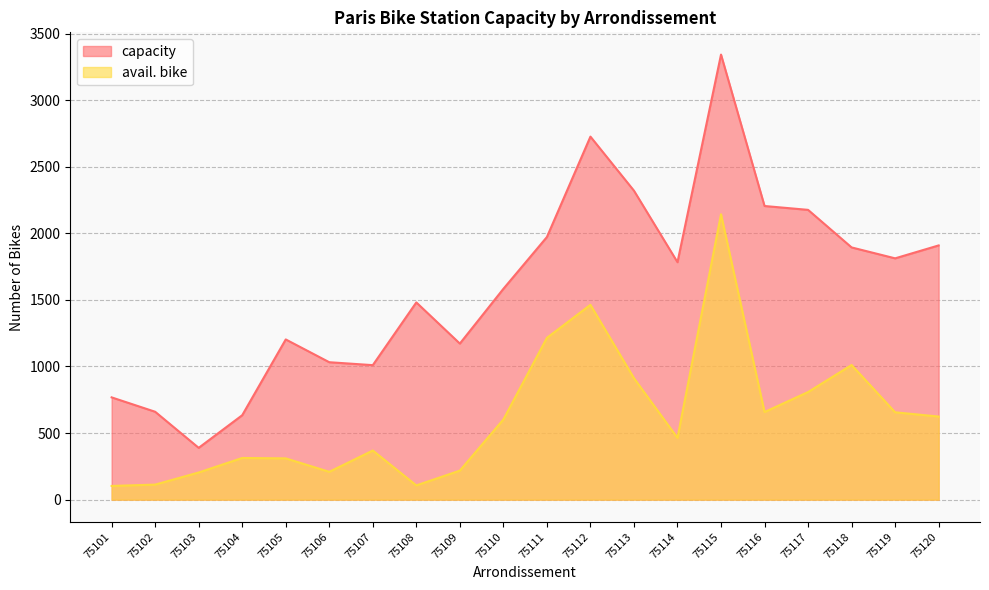

The value of capacity at 75102 is 963. True or false?

False